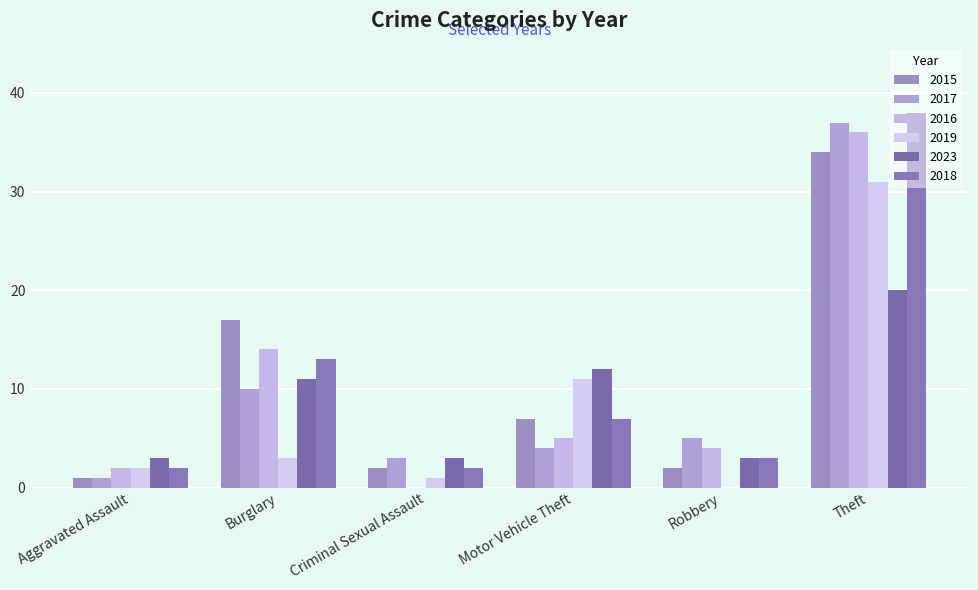

Which series has the largest range (max minus min)?

2017